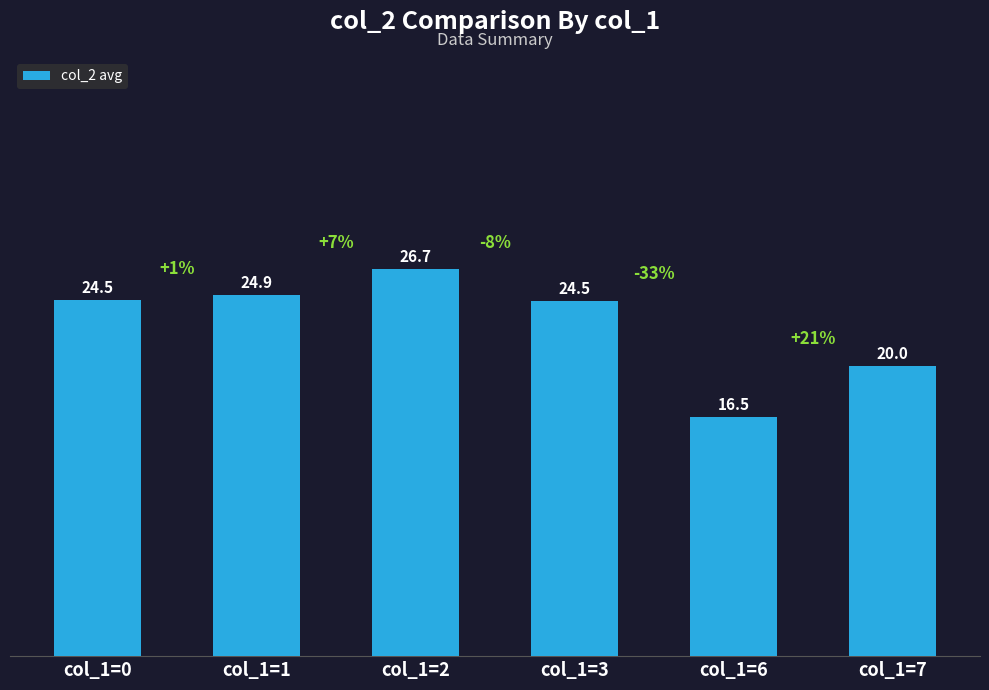

How many data points are above 24?

4